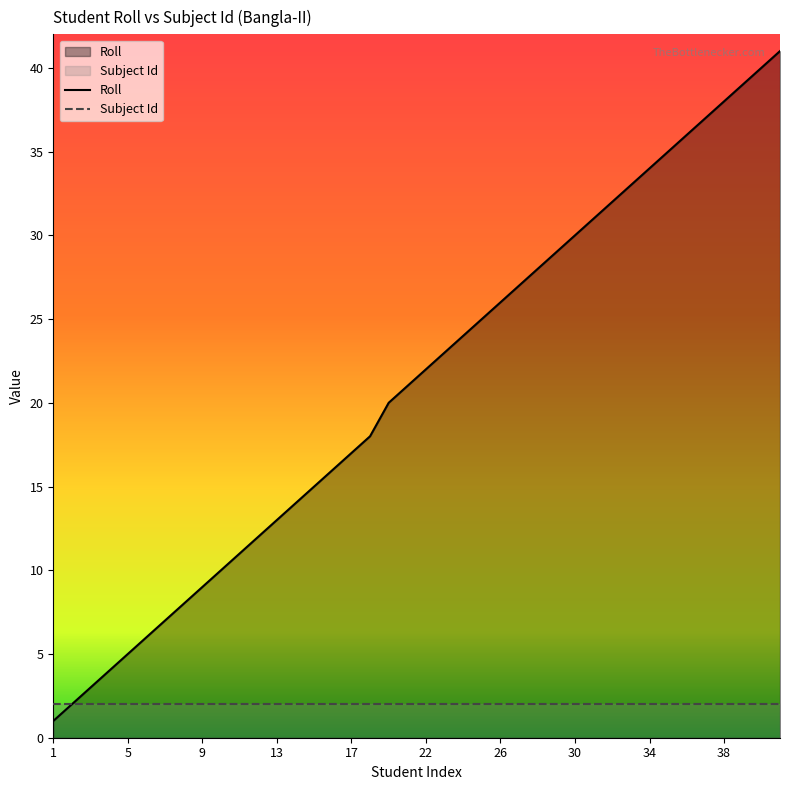

How many data points are less than 22?

20